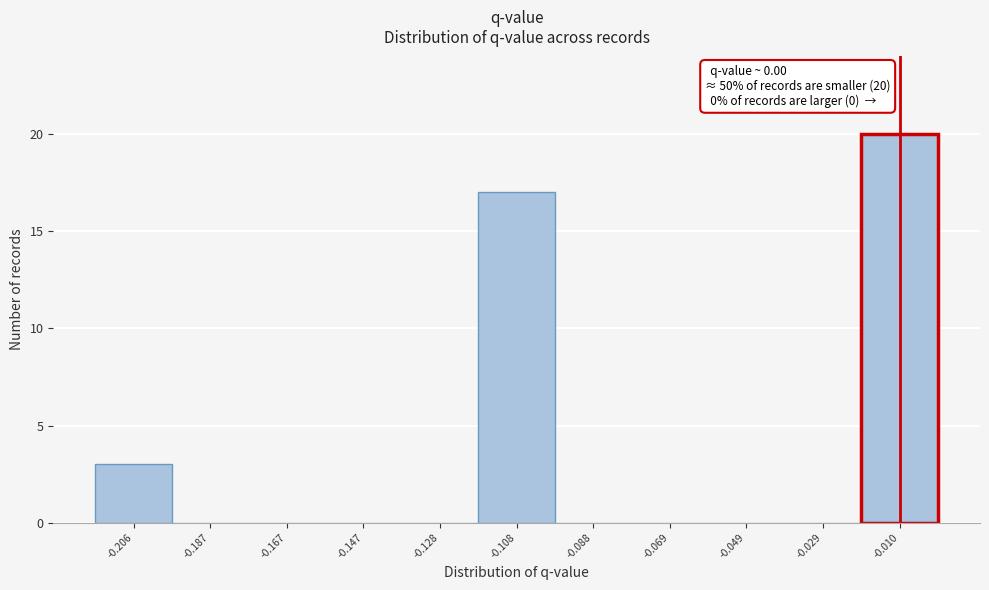

What is the maximum value shown in the chart?

20